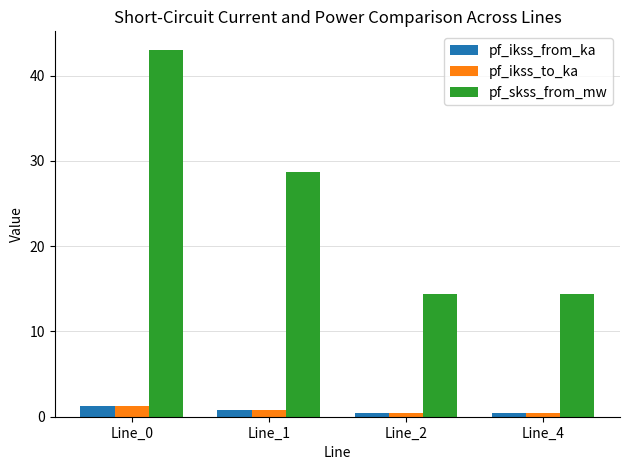

What is the minimum value for pf_ikss_to_ka?

0.4